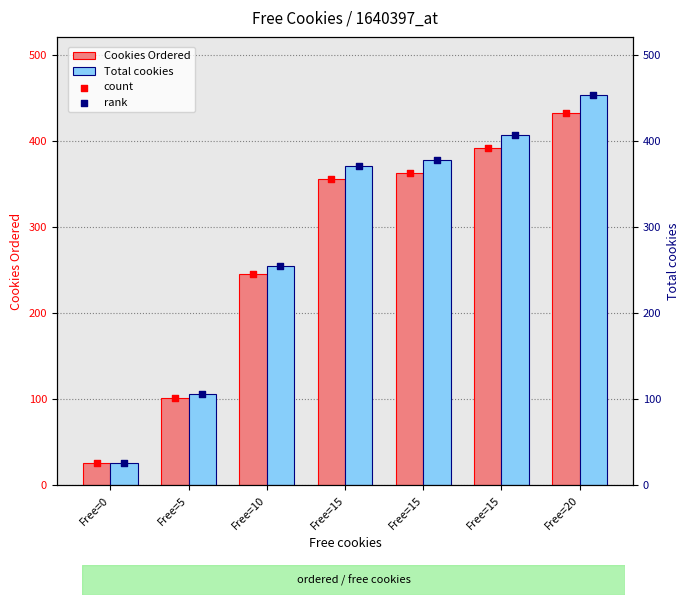

How many values in the Cookies Ordered series are below 356?

3